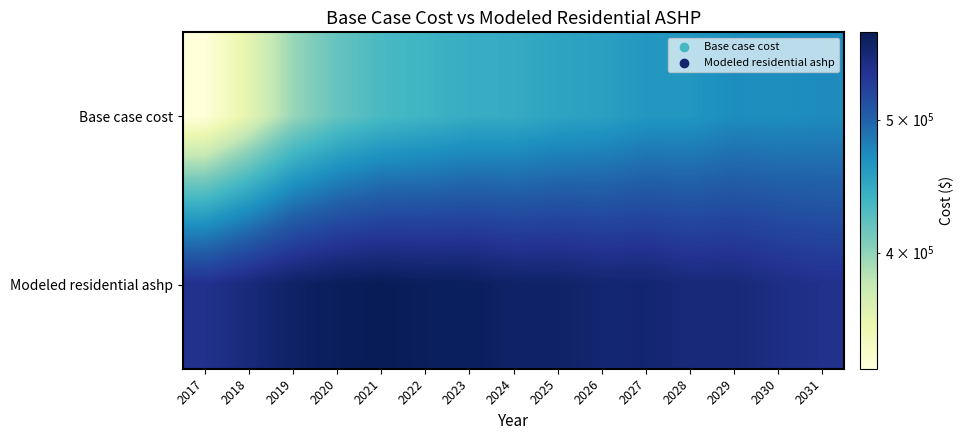

Reading right to left, transcribe all the data shown in this chart.

Base case cost: 2031=472001.5	2030=469876.3	2029=470737.5	2028=463235.8	2027=462777.7	2026=455177.9	2025=452250.0	2024=445652.0	2023=444643.5	2022=437961.4	2021=432194.0	2020=418661.7	2019=397235.6	2018=359924.7	2017=329099.0
Modeled residential ashp: 2031=543884.0	2030=549425.9	2029=556478.1	2028=556293.7	2027=562721.0	2026=562617.2	2025=567797.9	2024=568362.9	2023=574614.5	2022=575291.9	2021=579066.1	2020=576220.0	2019=569227.5	2018=555821.7	2017=543811.8